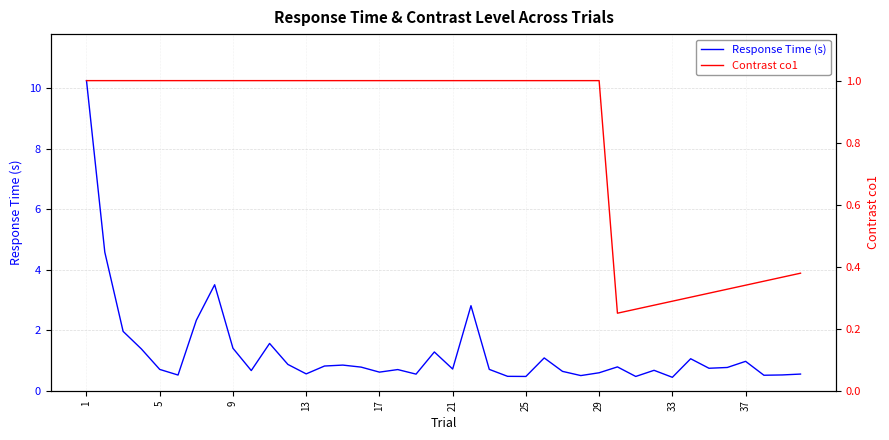

Is it true that Response Time (s) equals 0.5 at 25?

True